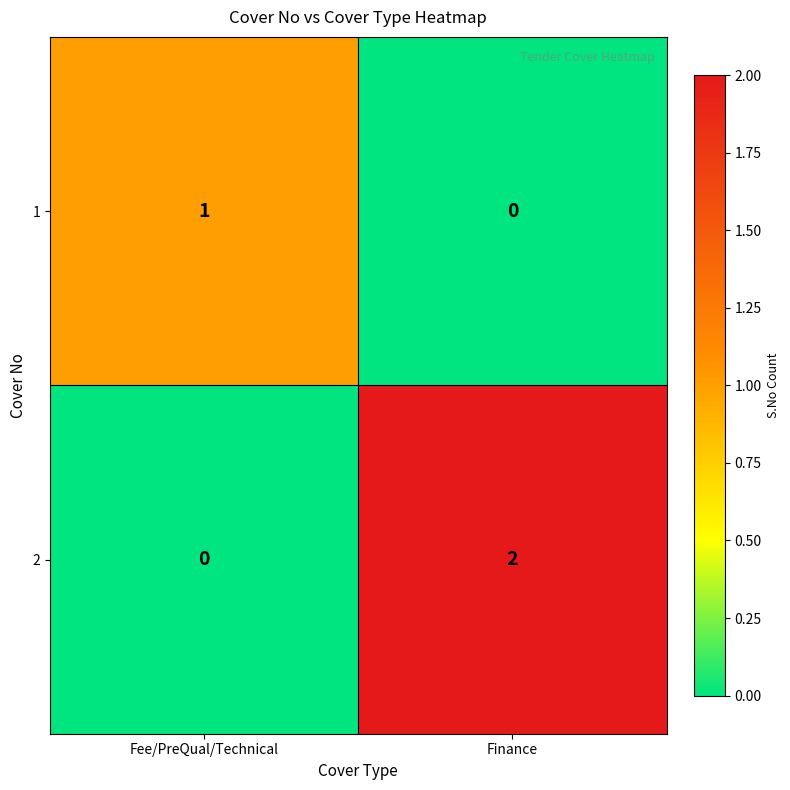

What is the total value across all series at Finance?

2